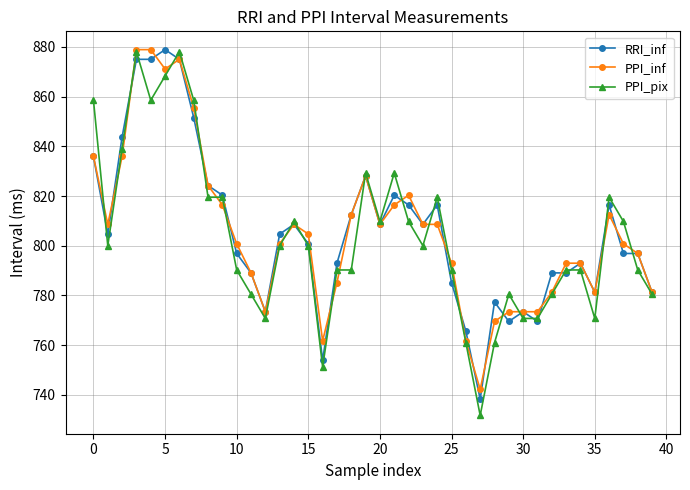

True or false: PPI_pix has more than 2 interior local peaks.

True